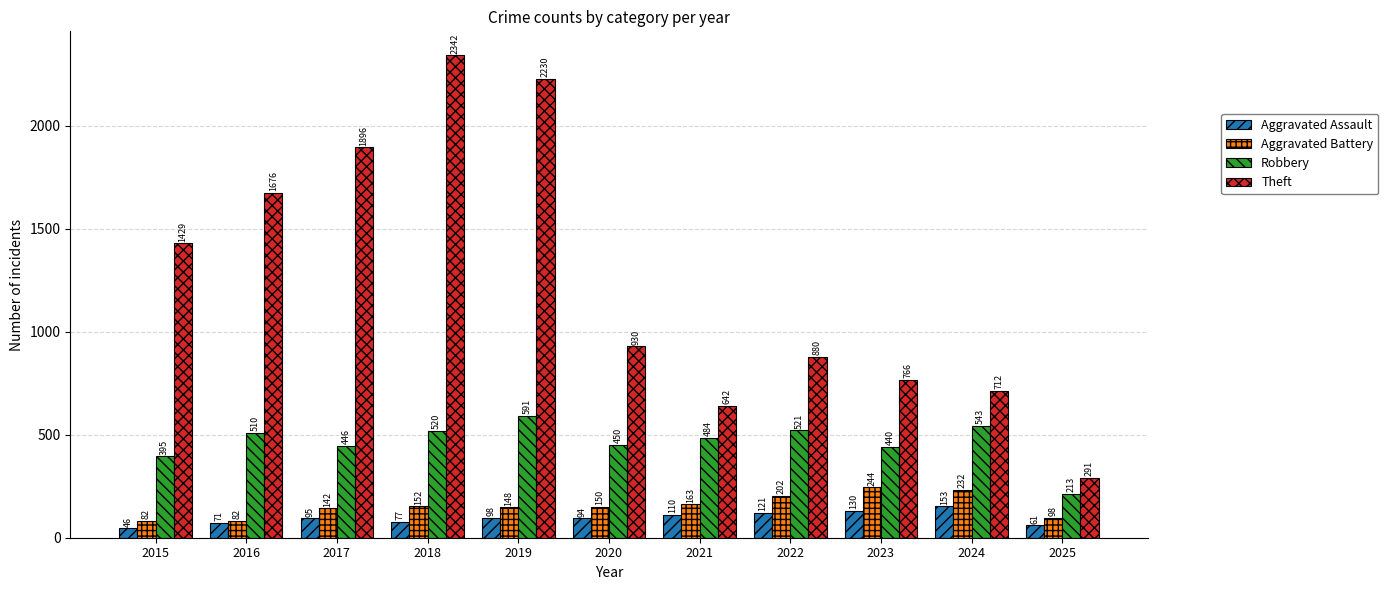

Is it true that Theft equals 1069 at 2017?

False